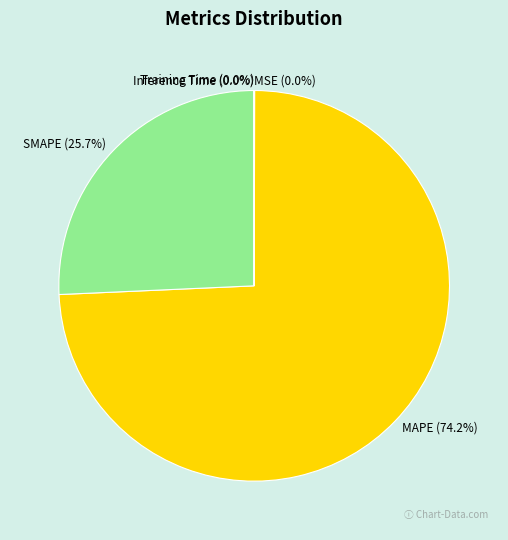

Is there any slice that represents more than half of the pie?

Yes